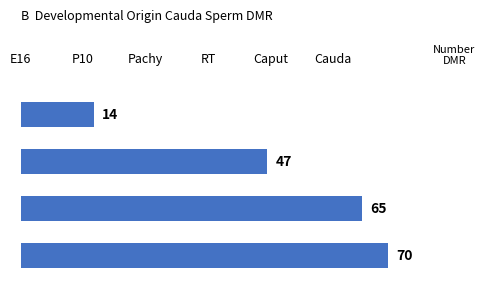

What is the minimum value shown in the chart?

14